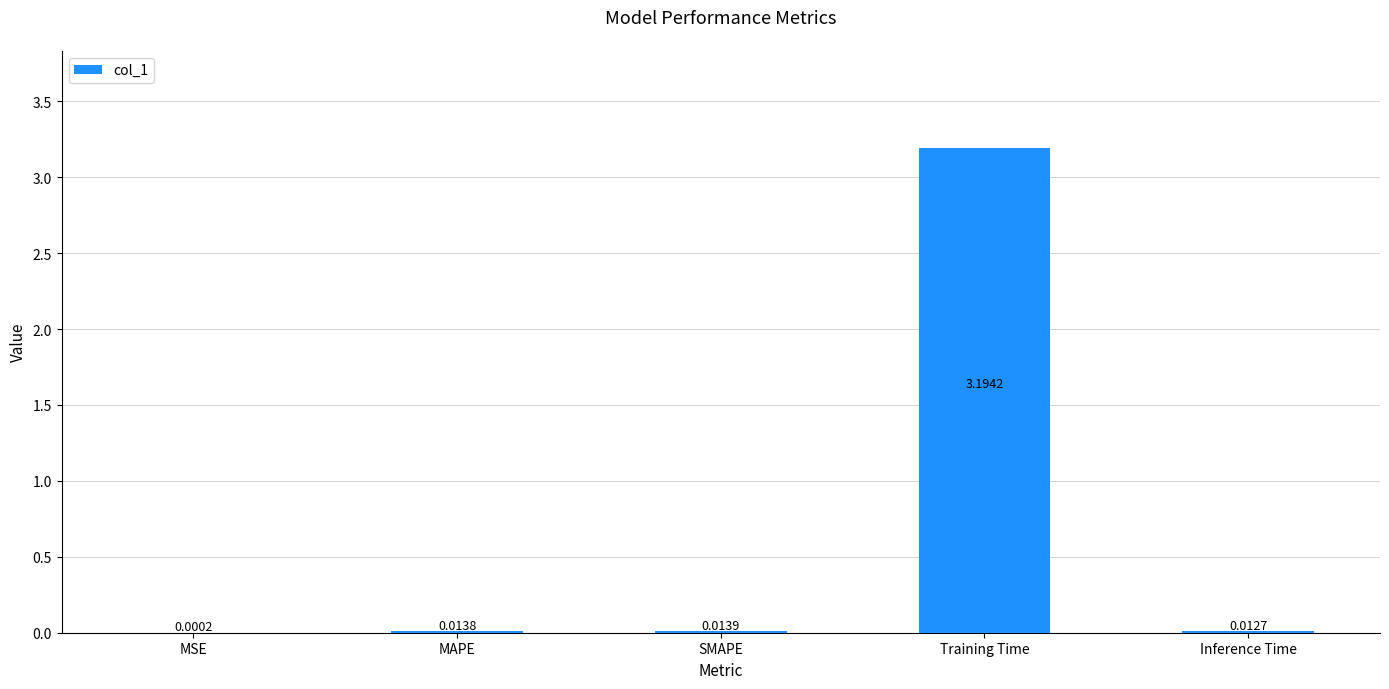

What is the sum of all values?

3.2